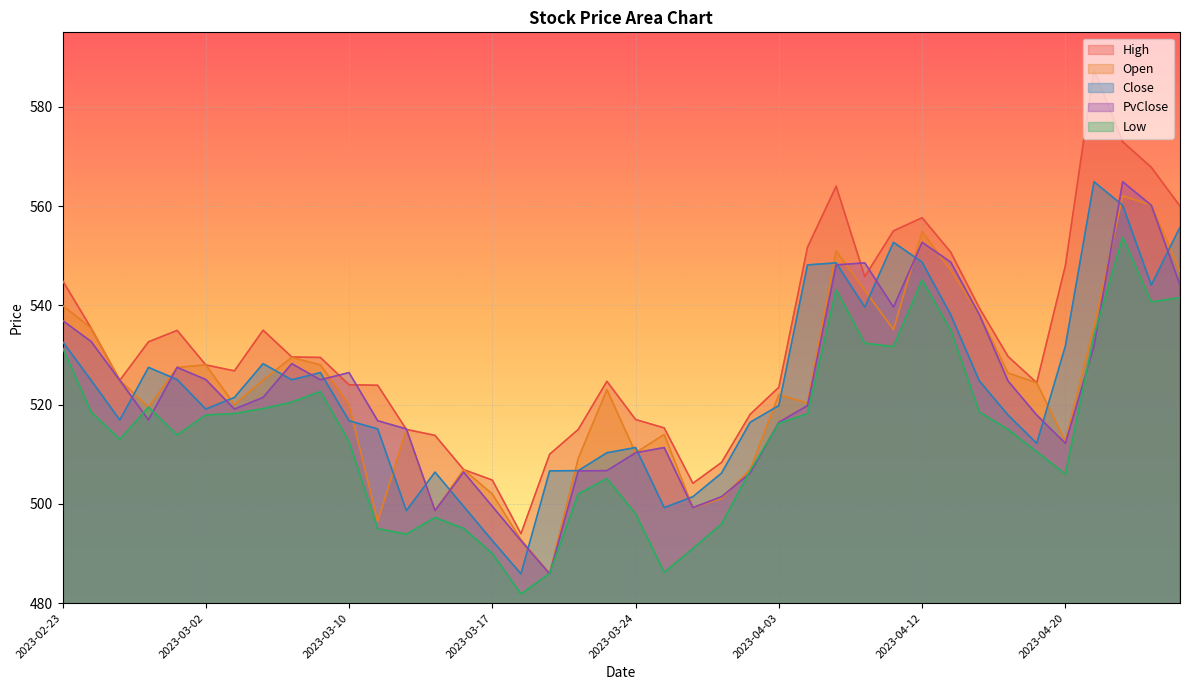

Which series has the largest total across all categories?

High